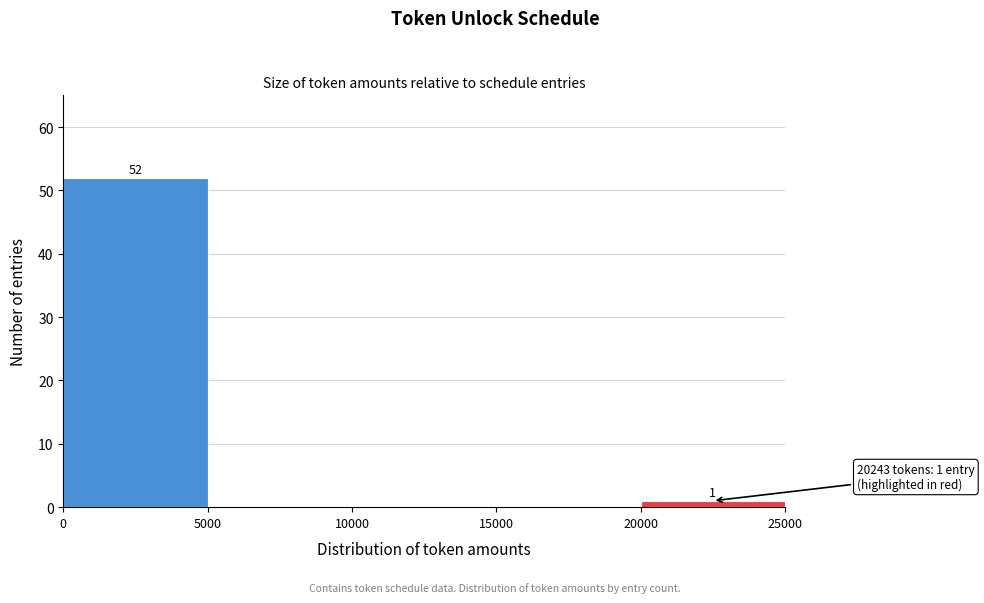

Which range on the x-axis has the tallest bar?

0 to 5000